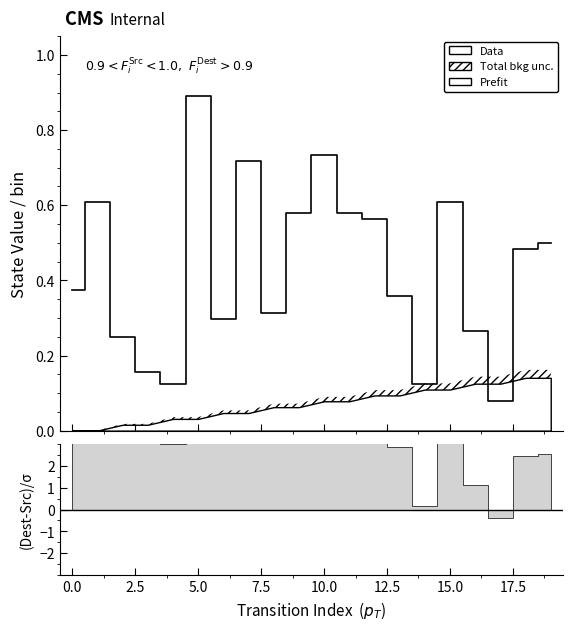

Reading left to right, transcribe all the data shown in this chart.

0.4	0.6	0.2	0.2	0.1	0.9	0.3	0.7	0.3	0.6	0.7	0.6	0.6	0.4	0.1	0.6	0.3	0.1	0.5	0.5